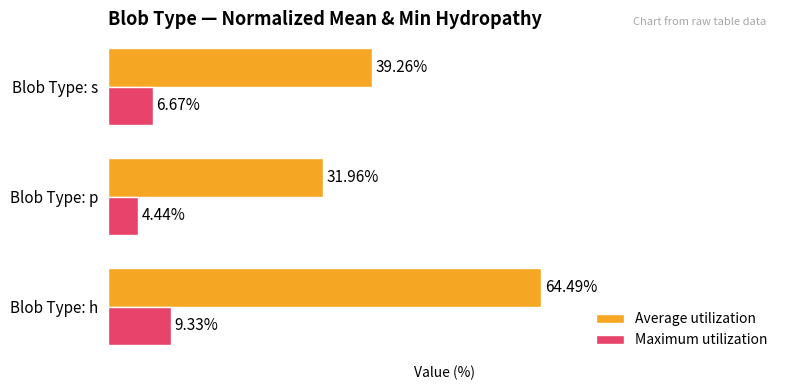

Where is Maximum utilization nearest to the value 6?

Blob Type: s